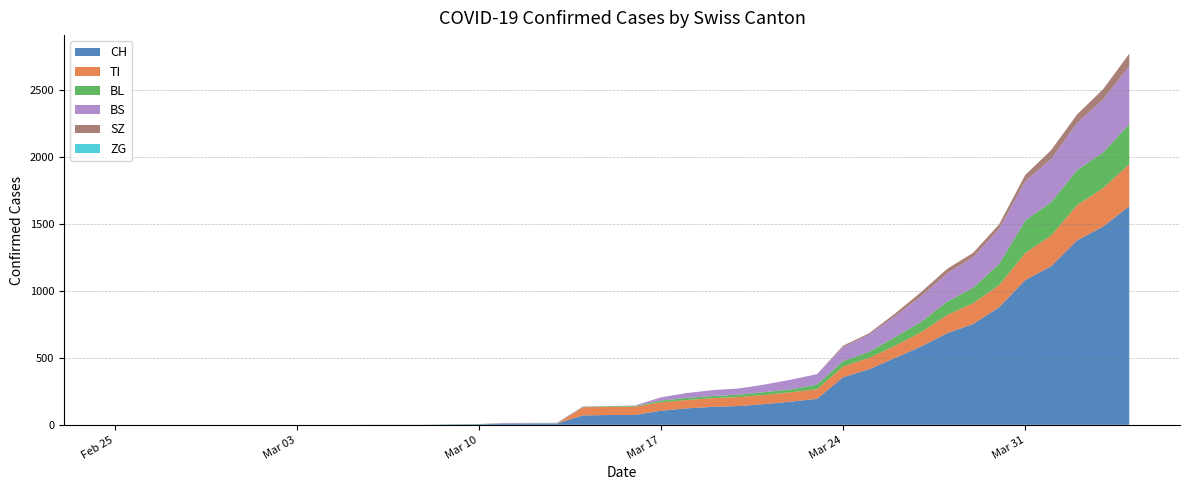

Reading left to right, extract all data points from this chart.

CH: 2020-02-25=0	2020-02-26=0	2020-02-27=0	2020-02-28=0	2020-02-29=0	2020-03-01=0	2020-03-02=0	2020-03-03=0	2020-03-04=0	2020-03-05=0	2020-03-06=1	2020-03-07=1	2020-03-08=1	2020-03-09=3	2020-03-10=4	2020-03-11=8	2020-03-12=9	2020-03-13=9	2020-03-14=70	2020-03-15=73	2020-03-16=74	2020-03-17=105	2020-03-18=123	2020-03-19=134	2020-03-20=140	2020-03-21=155	2020-03-22=173	2020-03-23=194	2020-03-24=355	2020-03-25=414	2020-03-26=499	2020-03-27=584	2020-03-28=683	2020-03-29=752	2020-03-30=877	2020-03-31=1079	2020-04-01=1183	2020-04-02=1376	2020-04-03=1479	2020-04-04=1630
TI: 2020-02-25=0	2020-02-26=0	2020-02-27=0	2020-02-28=0	2020-02-29=0	2020-03-01=0	2020-03-02=0	2020-03-03=0	2020-03-04=0	2020-03-05=0	2020-03-06=0	2020-03-07=0	2020-03-08=0	2020-03-09=0	2020-03-10=0	2020-03-11=0	2020-03-12=0	2020-03-13=0	2020-03-14=61	2020-03-15=61	2020-03-16=61	2020-03-17=62	2020-03-18=62	2020-03-19=65	2020-03-20=67	2020-03-21=68	2020-03-22=70	2020-03-23=71	2020-03-24=80	2020-03-25=85	2020-03-26=91	2020-03-27=107	2020-03-28=136	2020-03-29=155	2020-03-30=165	2020-03-31=202	2020-04-01=229	2020-04-02=263	2020-04-03=287	2020-04-04=314
BL: 2020-02-25=0	2020-02-26=0	2020-02-27=0	2020-02-28=0	2020-02-29=0	2020-03-01=0	2020-03-02=0	2020-03-03=0	2020-03-04=0	2020-03-05=0	2020-03-06=0	2020-03-07=0	2020-03-08=0	2020-03-09=1	2020-03-10=2	2020-03-11=2	2020-03-12=2	2020-03-13=2	2020-03-14=2	2020-03-15=5	2020-03-16=5	2020-03-17=13	2020-03-18=16	2020-03-19=16	2020-03-20=18	2020-03-21=21	2020-03-22=21	2020-03-23=35	2020-03-24=40	2020-03-25=46	2020-03-26=65	2020-03-27=76	2020-03-28=100	2020-03-29=115	2020-03-30=158	2020-03-31=242	2020-04-01=249	2020-04-02=262	2020-04-03=266	2020-04-04=298
BS: 2020-02-25=0	2020-02-26=0	2020-02-27=0	2020-02-28=0	2020-02-29=0	2020-03-01=0	2020-03-02=0	2020-03-03=0	2020-03-04=0	2020-03-05=0	2020-03-06=0	2020-03-07=0	2020-03-08=0	2020-03-09=0	2020-03-10=0	2020-03-11=4	2020-03-12=4	2020-03-13=4	2020-03-14=4	2020-03-15=0	2020-03-16=4	2020-03-17=25	2020-03-18=36	2020-03-19=44	2020-03-20=46	2020-03-21=57	2020-03-22=73	2020-03-23=78	2020-03-24=105	2020-03-25=128	2020-03-26=155	2020-03-27=191	2020-03-28=211	2020-03-29=228	2020-03-30=263	2020-03-31=292	2020-04-01=323	2020-04-02=350	2020-04-03=397	2020-04-04=434
ZG: 2020-02-25=0	2020-02-26=0	2020-02-27=0	2020-02-28=0	2020-02-29=0	2020-03-01=0	2020-03-02=0	2020-03-03=0	2020-03-04=0	2020-03-05=0	2020-03-06=0	2020-03-07=0	2020-03-08=0	2020-03-09=0	2020-03-10=0	2020-03-11=0	2020-03-12=0	2020-03-13=0	2020-03-14=0	2020-03-15=0	2020-03-16=0	2020-03-17=0	2020-03-18=0	2020-03-19=0	2020-03-20=0	2020-03-21=0	2020-03-22=0	2020-03-23=0	2020-03-24=0	2020-03-25=0	2020-03-26=0	2020-03-27=0	2020-03-28=0	2020-03-29=0	2020-03-30=0	2020-03-31=0	2020-04-01=0	2020-04-02=0	2020-04-03=0	2020-04-04=0
SZ: 2020-02-25=0	2020-02-26=0	2020-02-27=0	2020-02-28=0	2020-02-29=0	2020-03-01=0	2020-03-02=0	2020-03-03=0	2020-03-04=0	2020-03-05=0	2020-03-06=0	2020-03-07=0	2020-03-08=0	2020-03-09=0	2020-03-10=0	2020-03-11=0	2020-03-12=0	2020-03-13=0	2020-03-14=0	2020-03-15=0	2020-03-16=0	2020-03-17=0	2020-03-18=0	2020-03-19=0	2020-03-20=0	2020-03-21=0	2020-03-22=0	2020-03-23=0	2020-03-24=10	2020-03-25=10	2020-03-26=20	2020-03-27=32	2020-03-28=33	2020-03-29=33	2020-03-30=33	2020-03-31=48	2020-04-01=65	2020-04-02=65	2020-04-03=75	2020-04-04=92